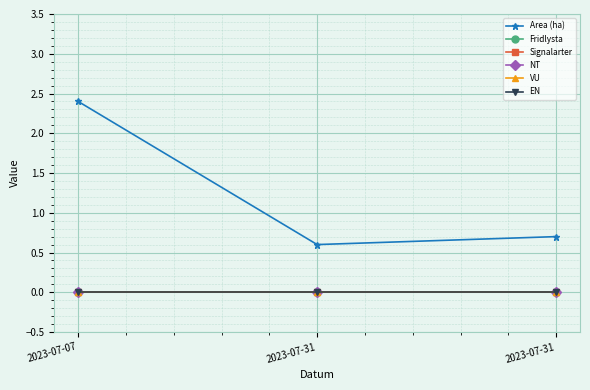

Which series has the largest range (max minus min)?

Area (ha)